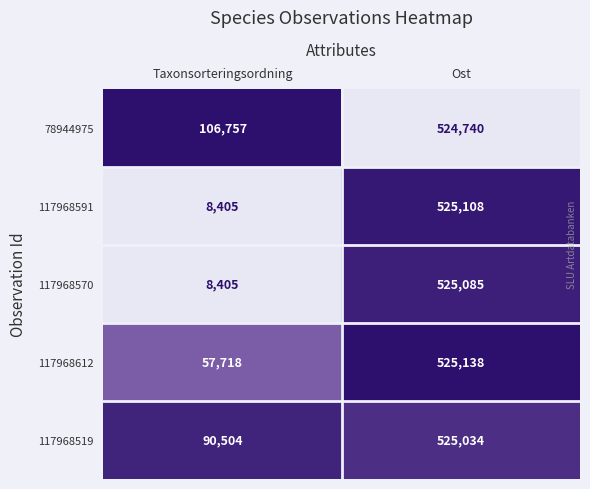

Count the number of categories in the chart.

2